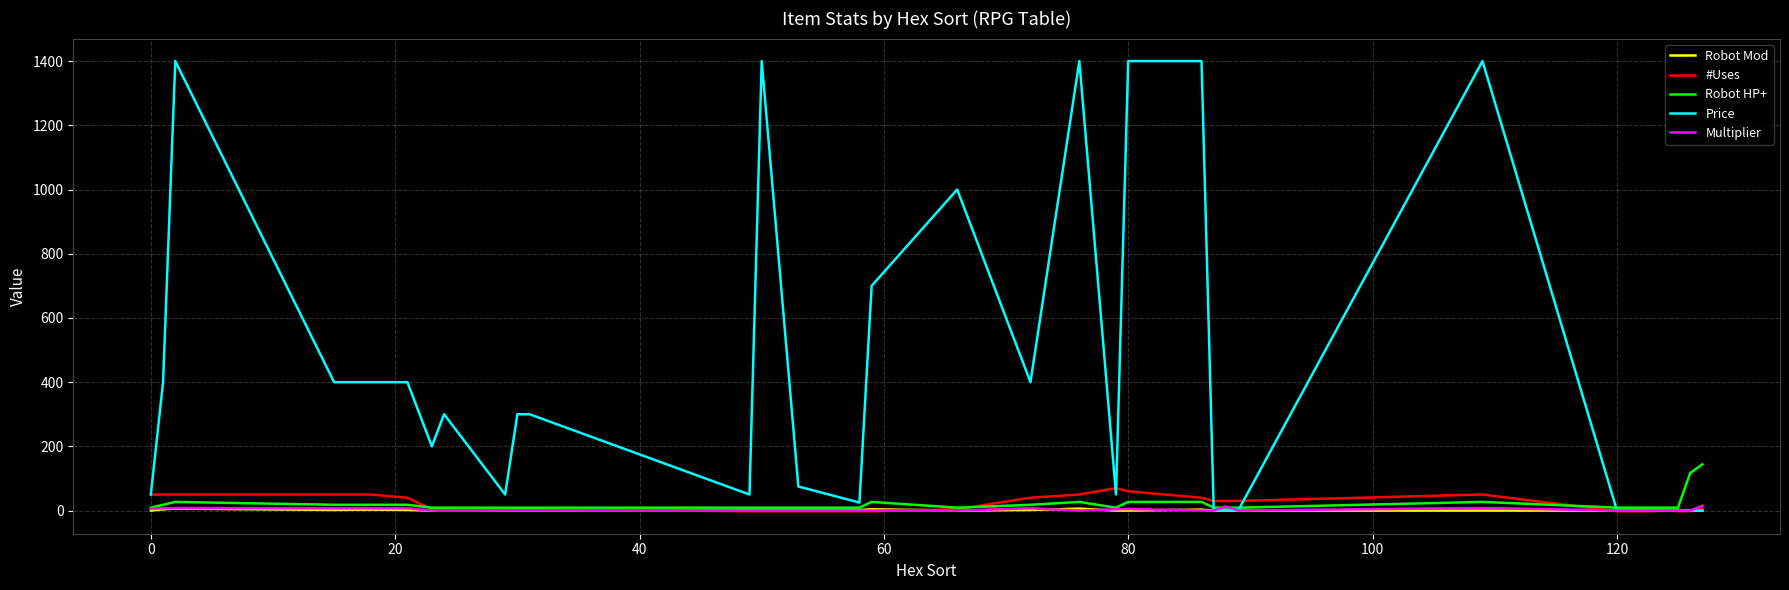

Which series has the largest total across all categories?

Price